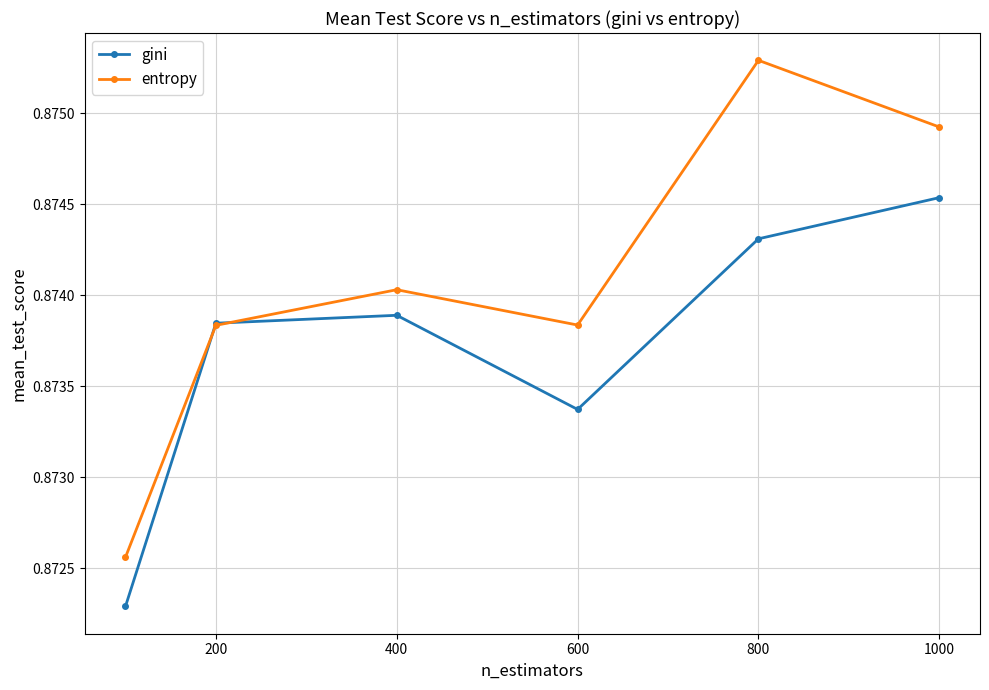

In entropy, how many points are lower than both neighbors (excluding endpoints)?

1